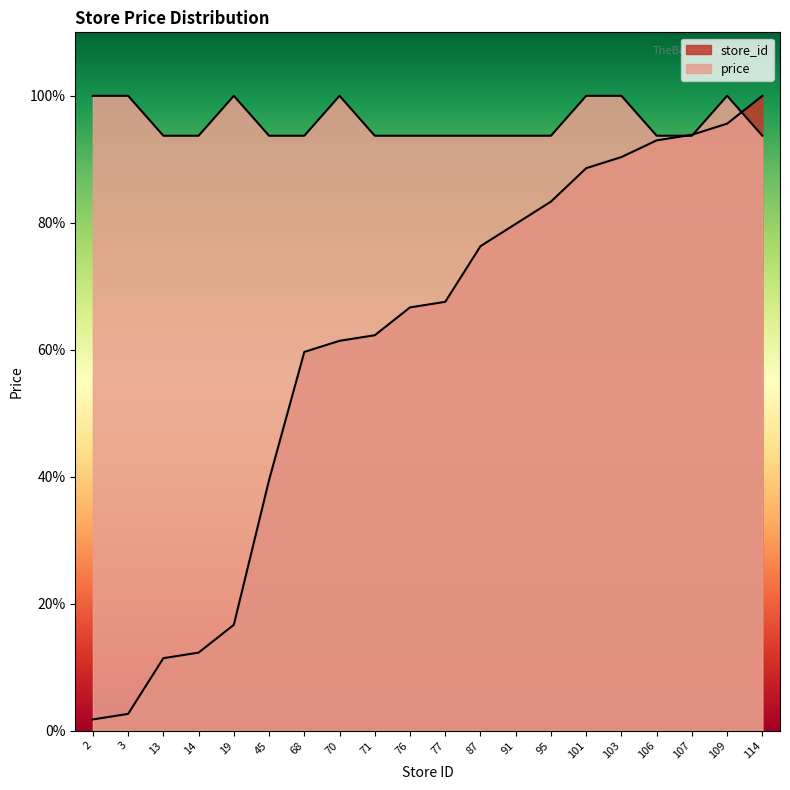

Between which two adjacent categories do price and store_id first intersect?

106 and 107